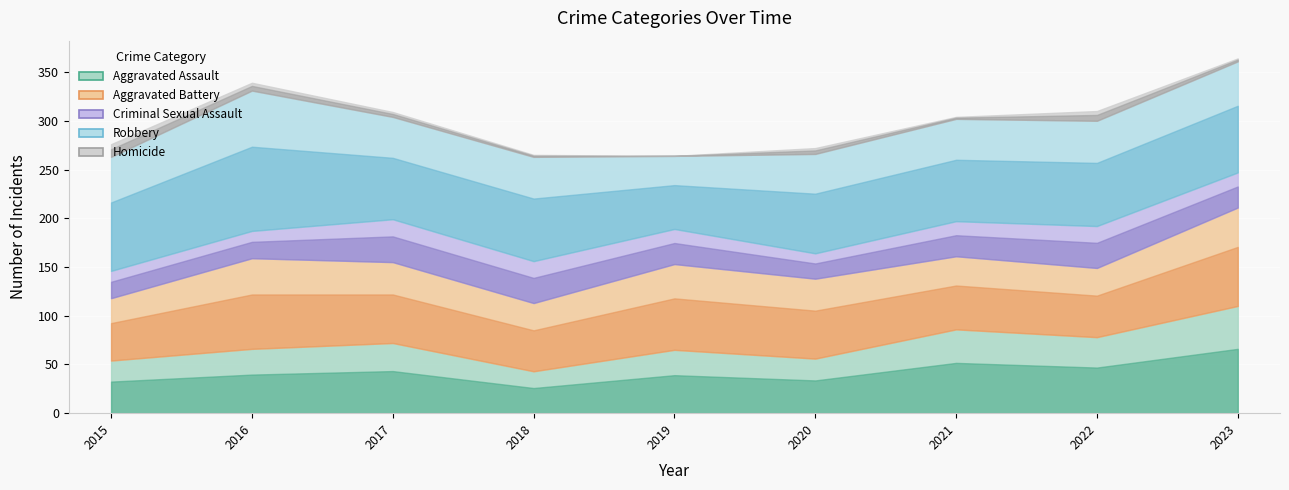

What is the sum of the Aggravated Battery values at 2016 and 2021?

168